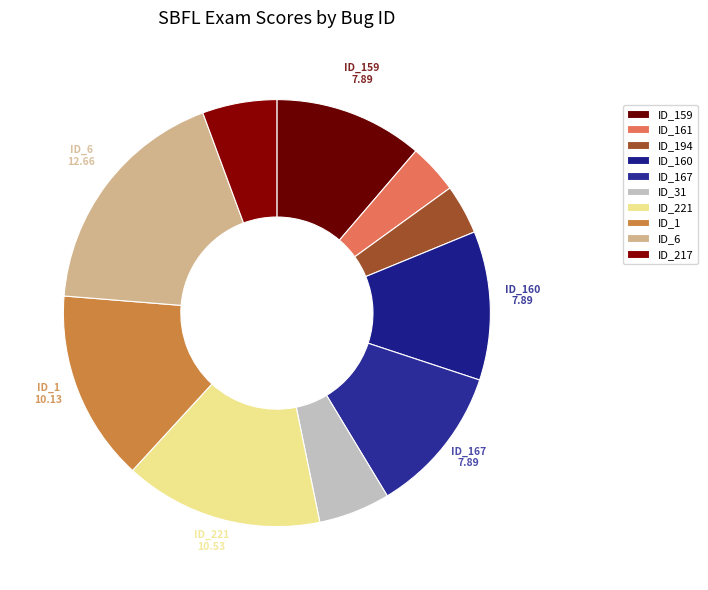

What is the total percentage of ID_160 and ID_161?

15.0%